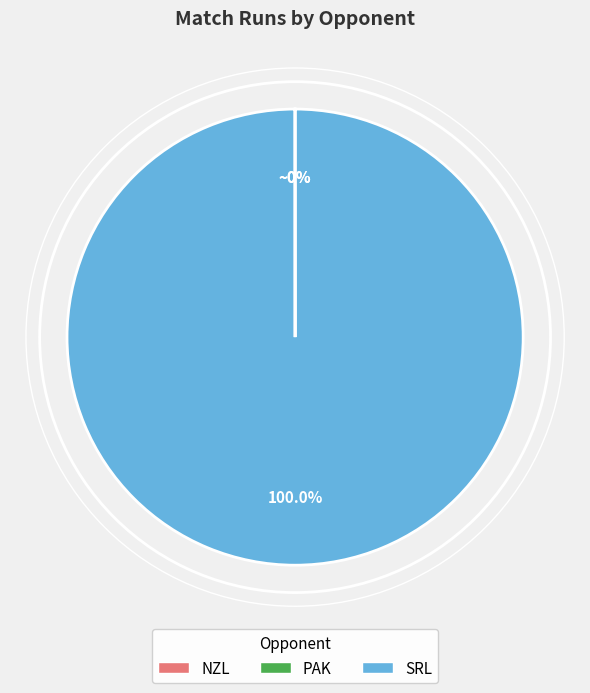

To the nearest percent, what portion does SRL represent?

100%